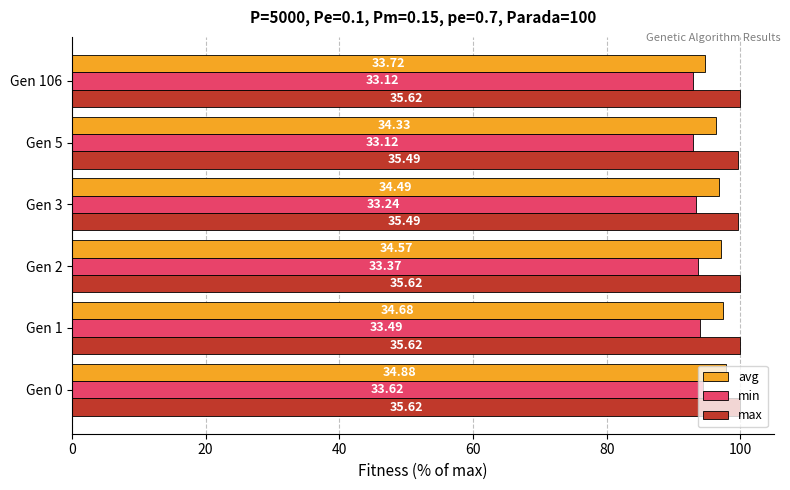

What are all the series names shown in the legend?

avg, min, max